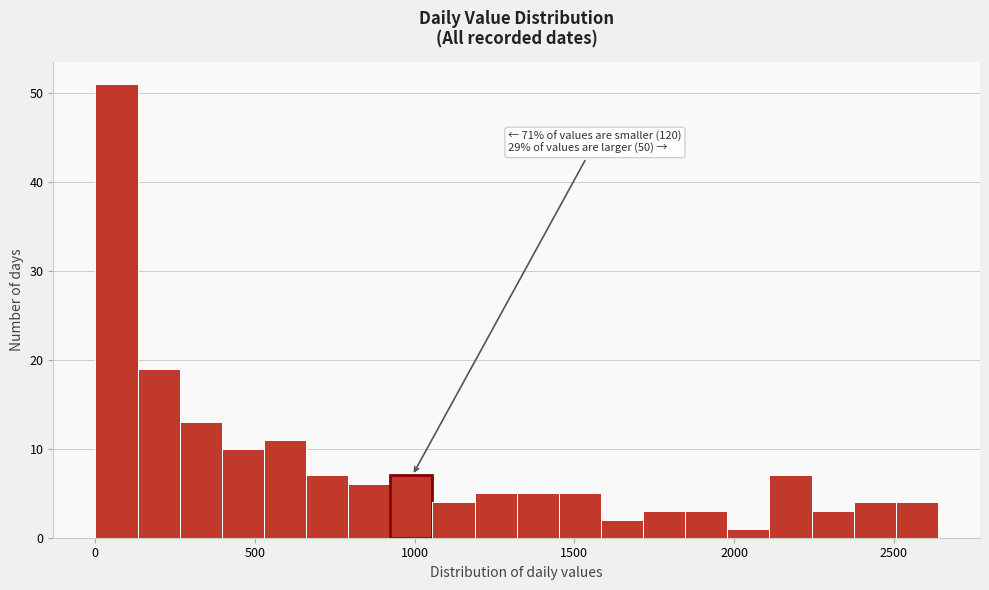

Read against the x-axis, roughly where is the centre of the tallest bar?

50